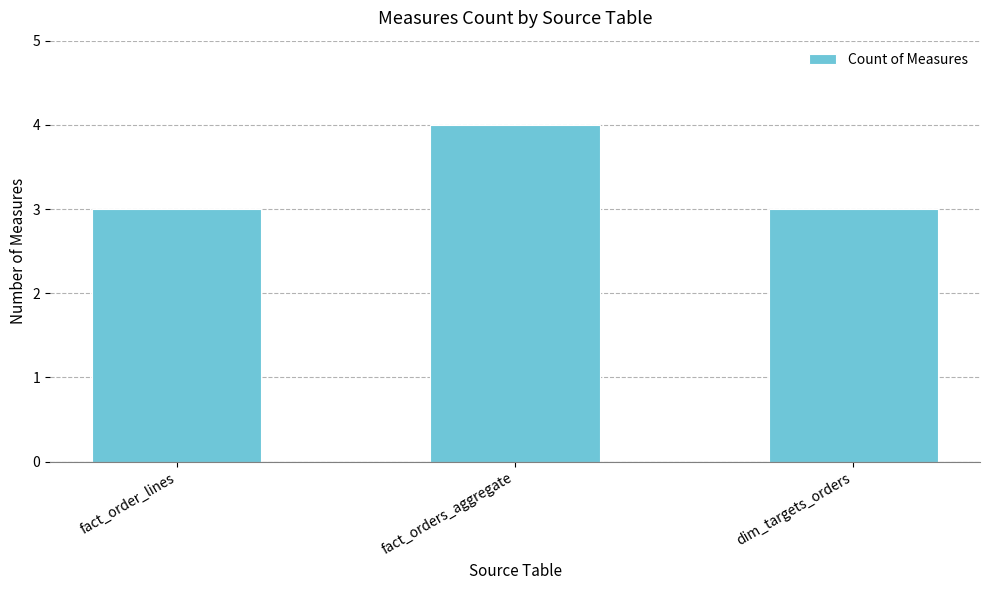

What is the maximum value shown in the chart?

4